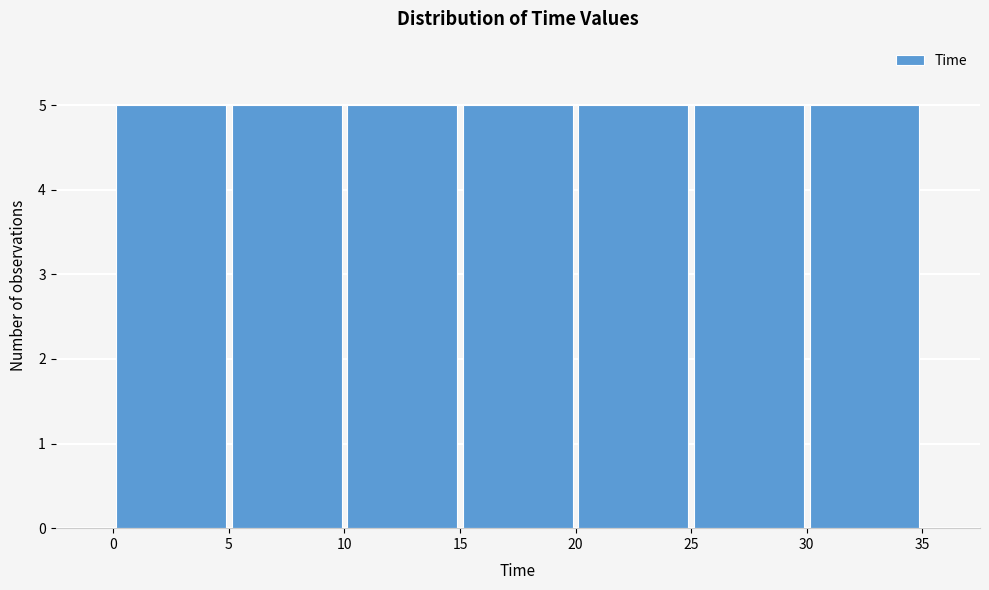

Reading left to right, transcribe this chart: for each bar, give the range it covers on the x-axis and its height. The values are not printed on the chart, so give them approximately, as read against the axis.

0 to 5: 5
5 to 10: 5
10 to 15: 5
15 to 20: 5
20 to 25: 5
25 to 30: 5
30 to 35: 5